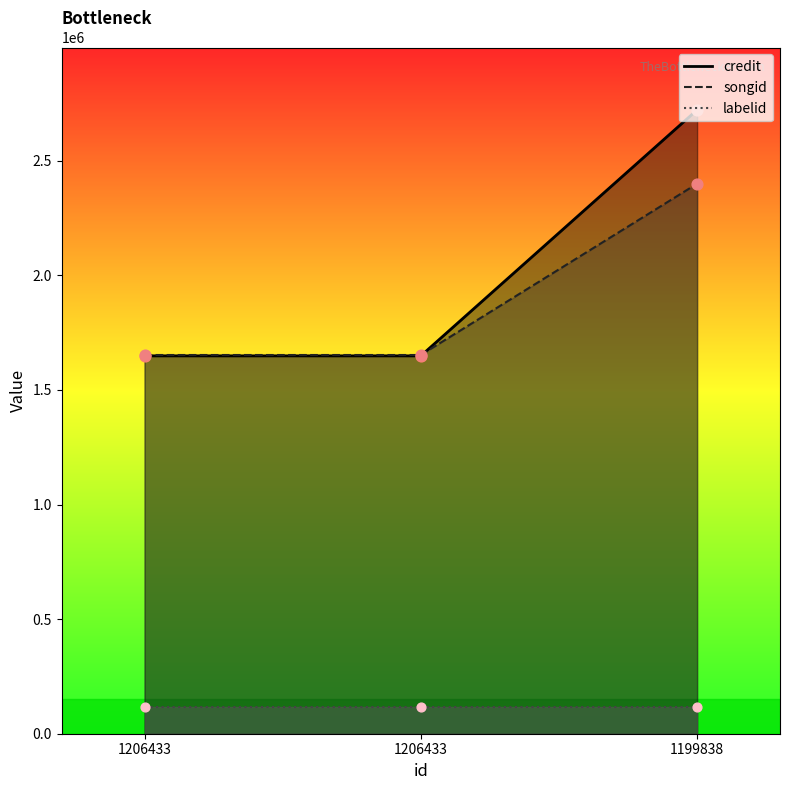

Which series has the largest total across all categories?

credit